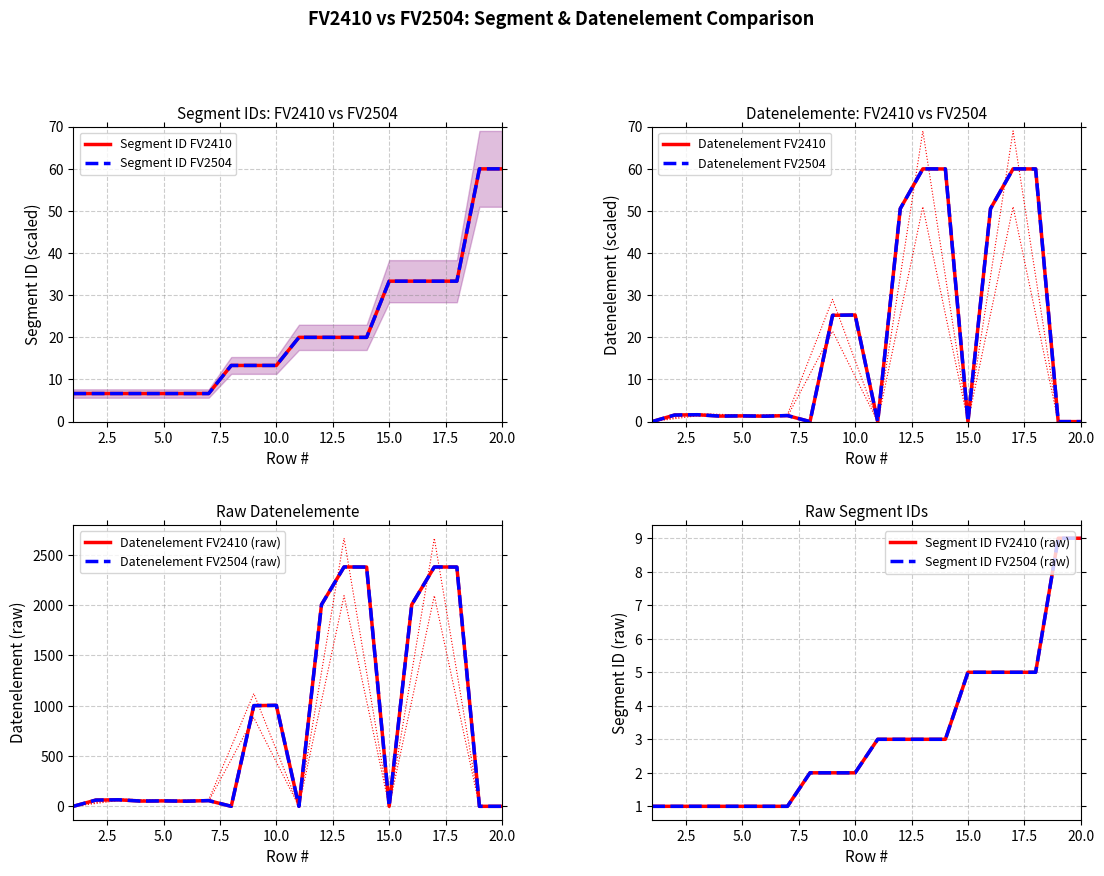

Where do Segment ID FV2410 and Datenelement FV2410 first cross each other?

8 and 9